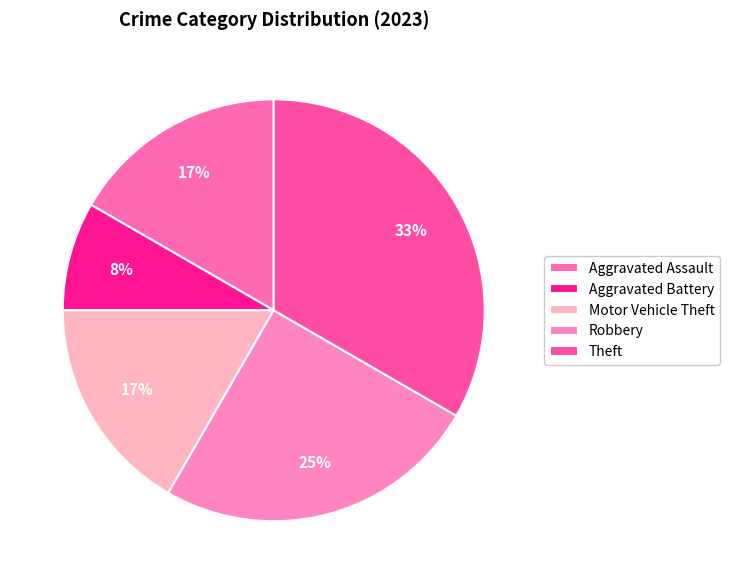

Rank the categories by value from highest to lowest.

Theft, Robbery, Aggravated Assault, Motor Vehicle Theft, Aggravated Battery